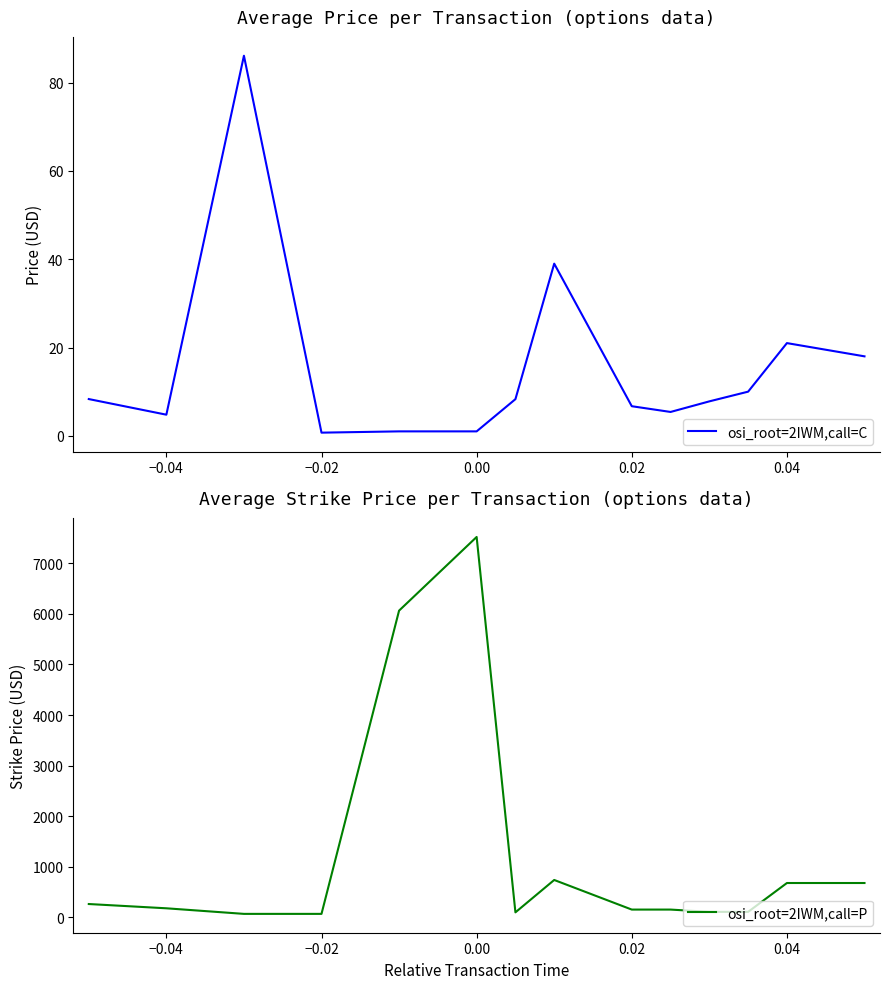

What is the difference between the maximum and second lowest values in the osi_root=2IWM,call=P series?

7449.1